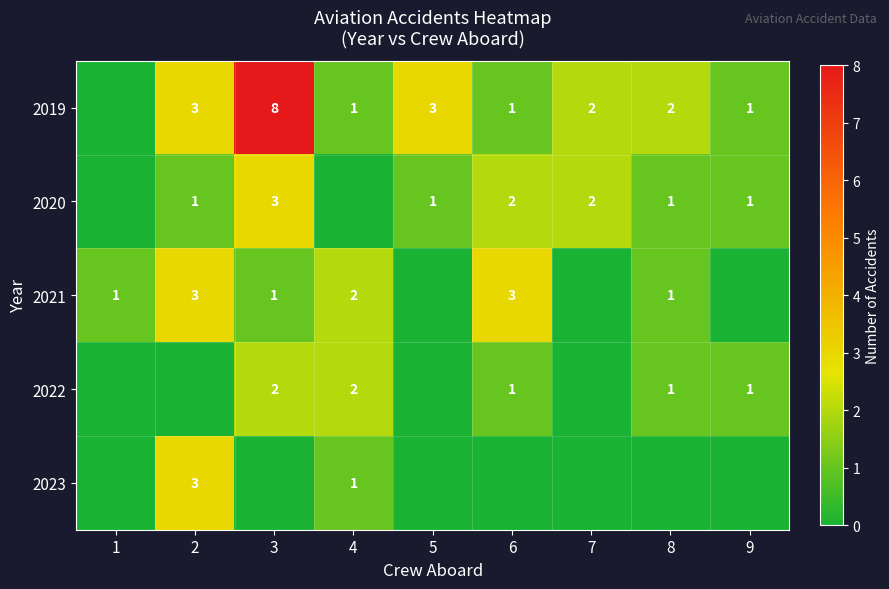

The value of 2021 at 1 is 1. True or false?

True